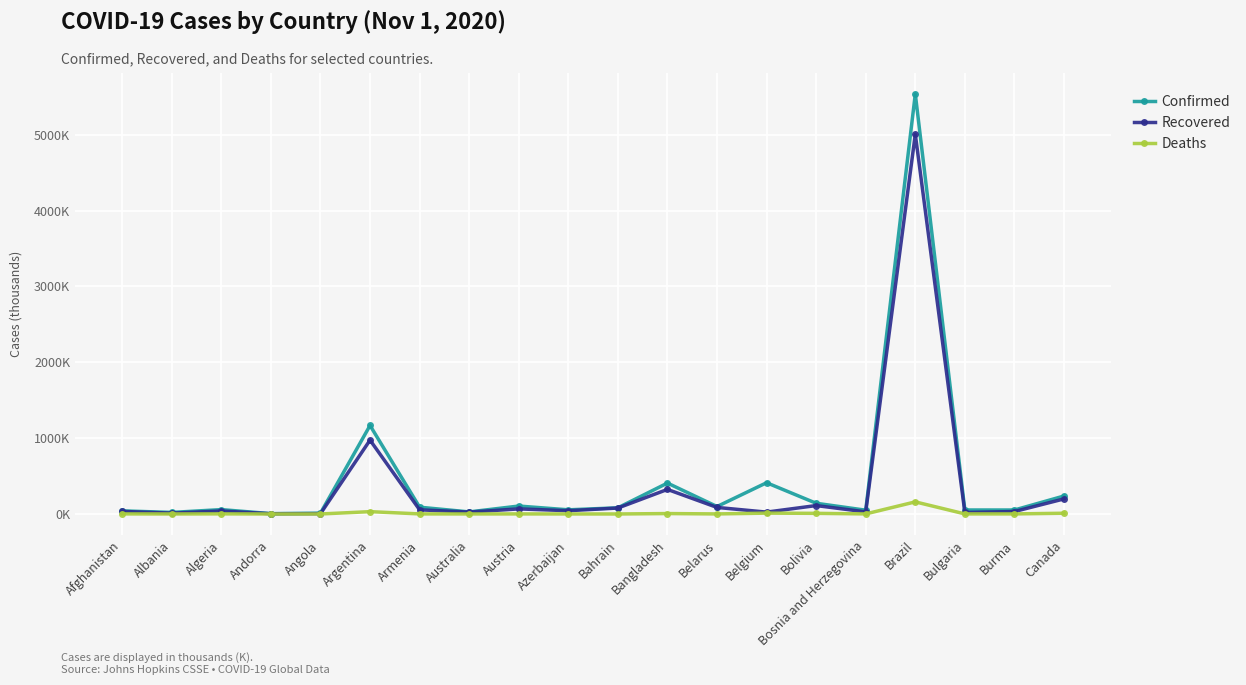

What are all the series names shown in the legend?

Confirmed, Recovered, Deaths